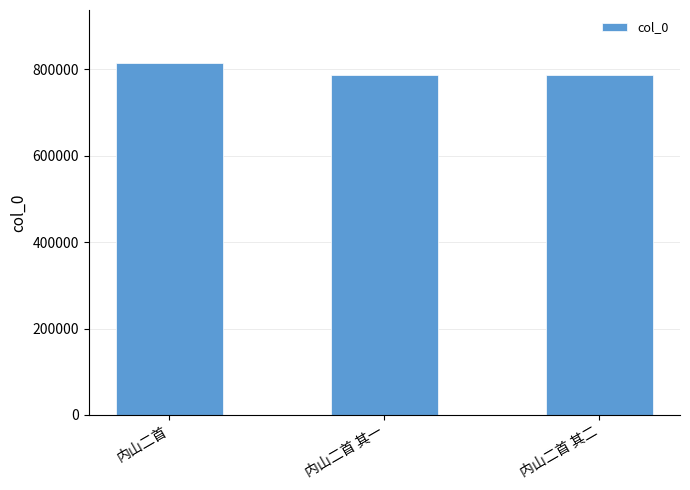

True or false: the data shows 1292264 at 内山二首 其二.

False